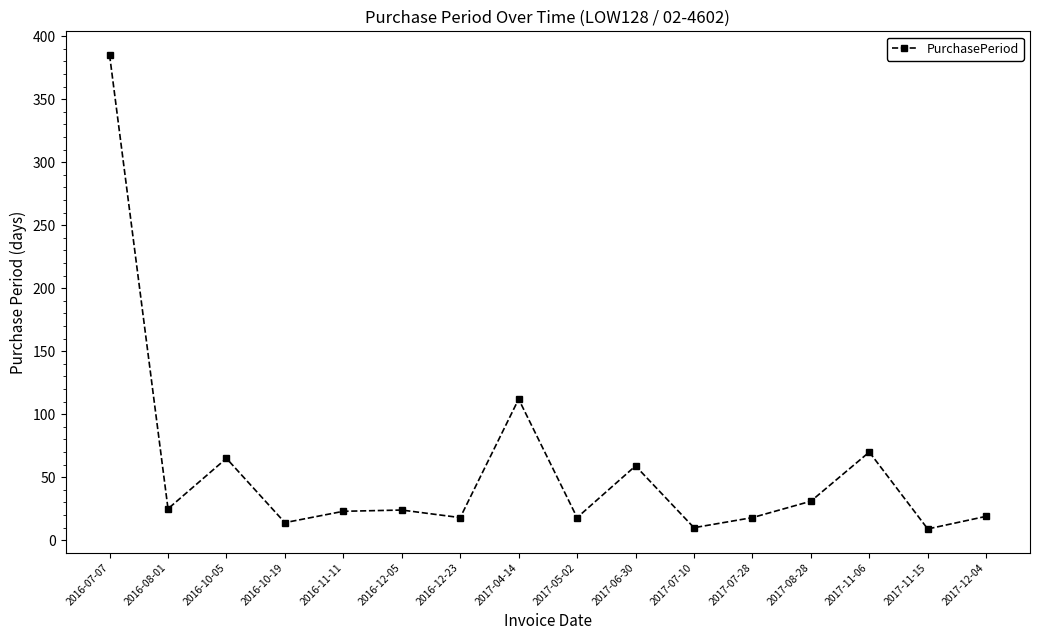

At which label does the data first exceed 24?

2016-07-07